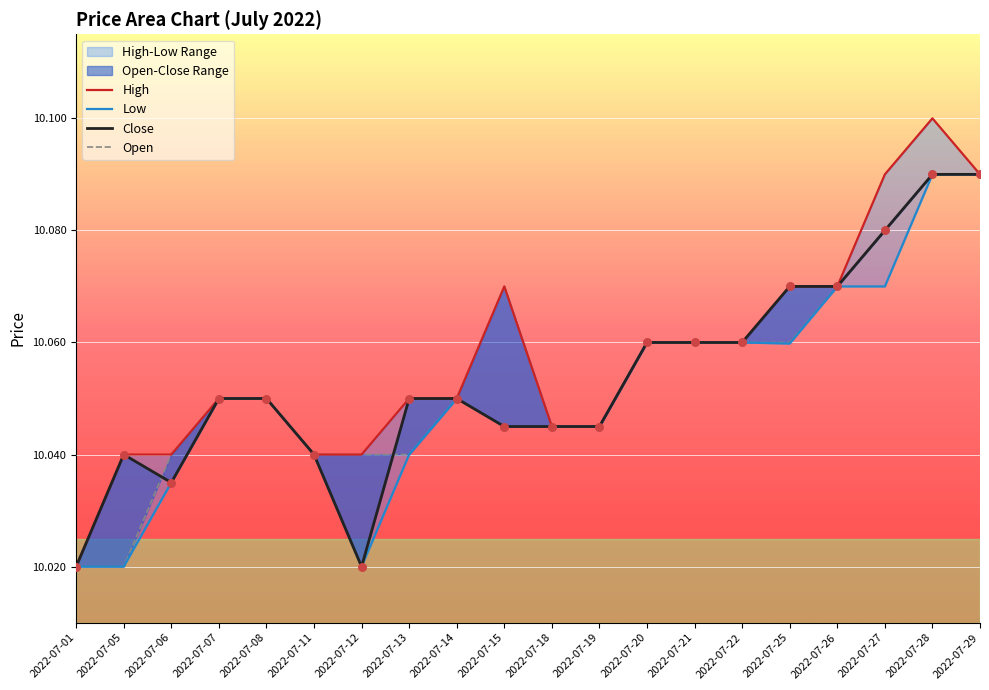

At which category is the sum across all series the highest?

2022-07-28